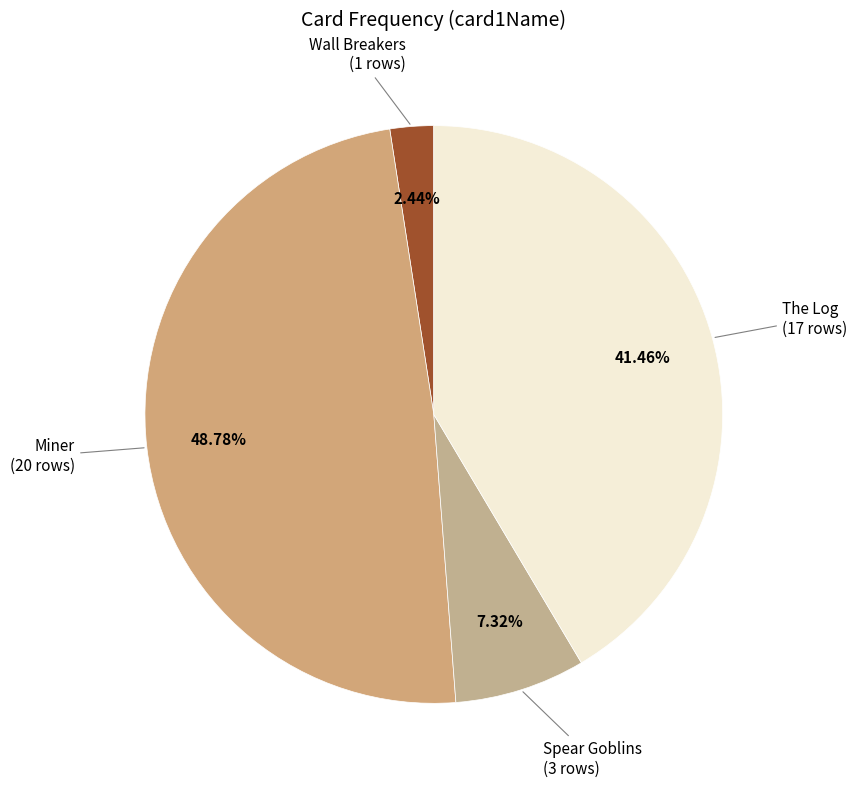

How many segments does this pie chart have?

4